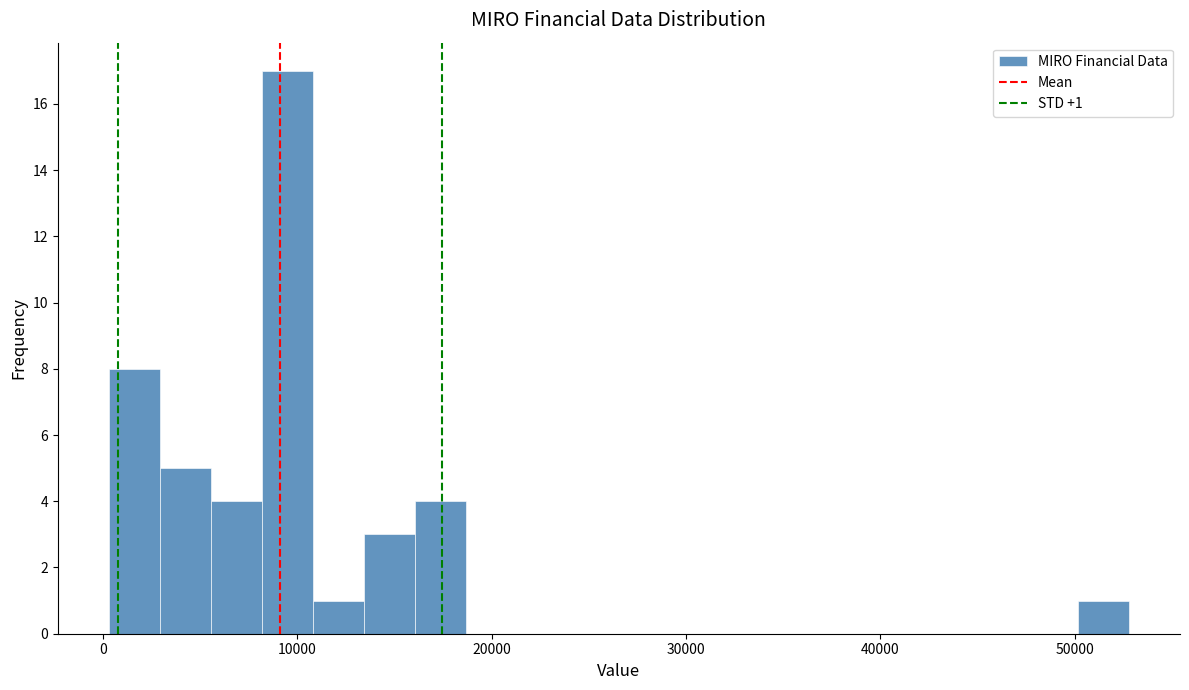

Around what value on the x-axis is the tallest bar? Give the approximate position of its centre, as read against the axis.

9000